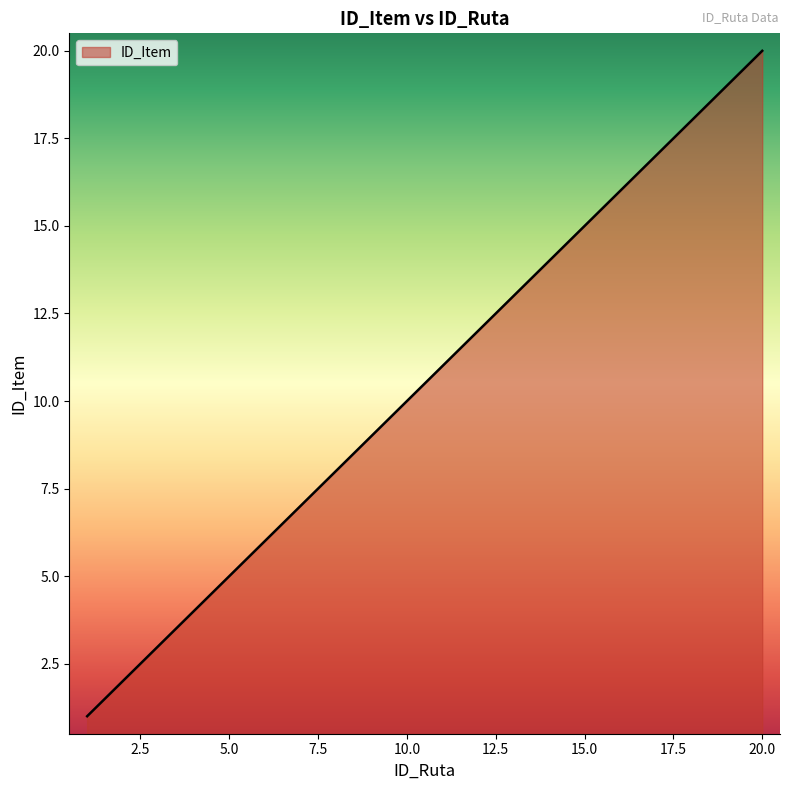

How many categories are shown in the chart?

20